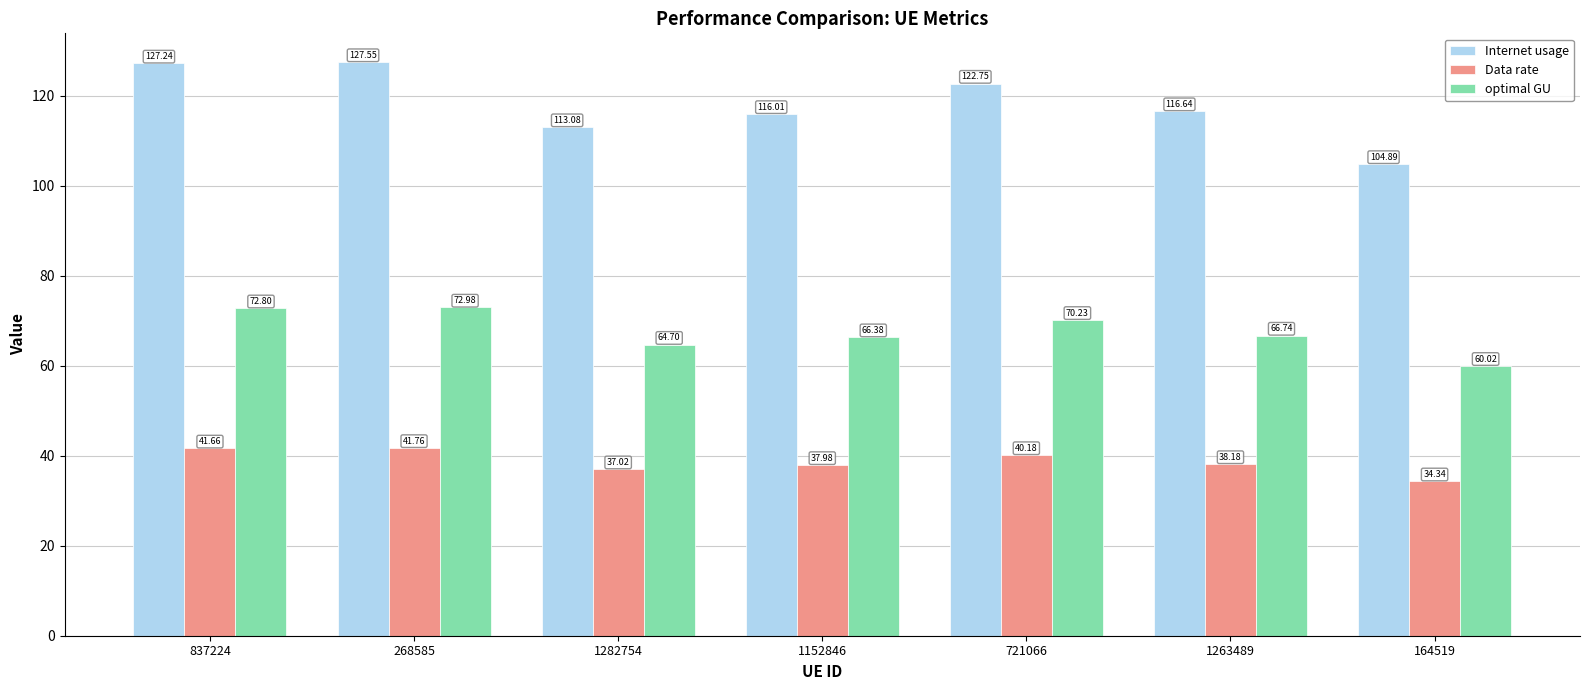

What is the label of the 7th bar from the left?

164519